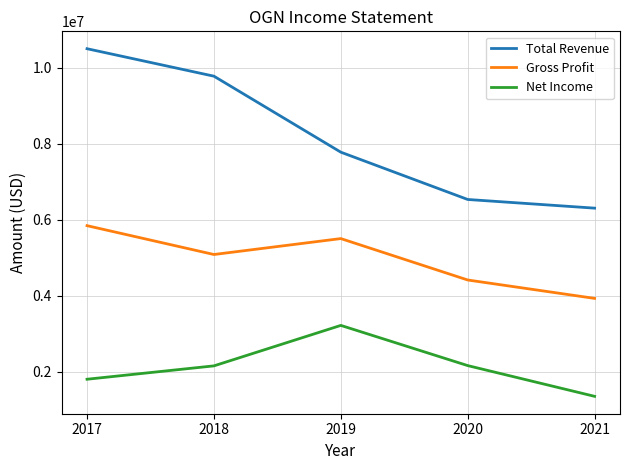

True or false: Net Income and Gross Profit intersect in this chart.

False